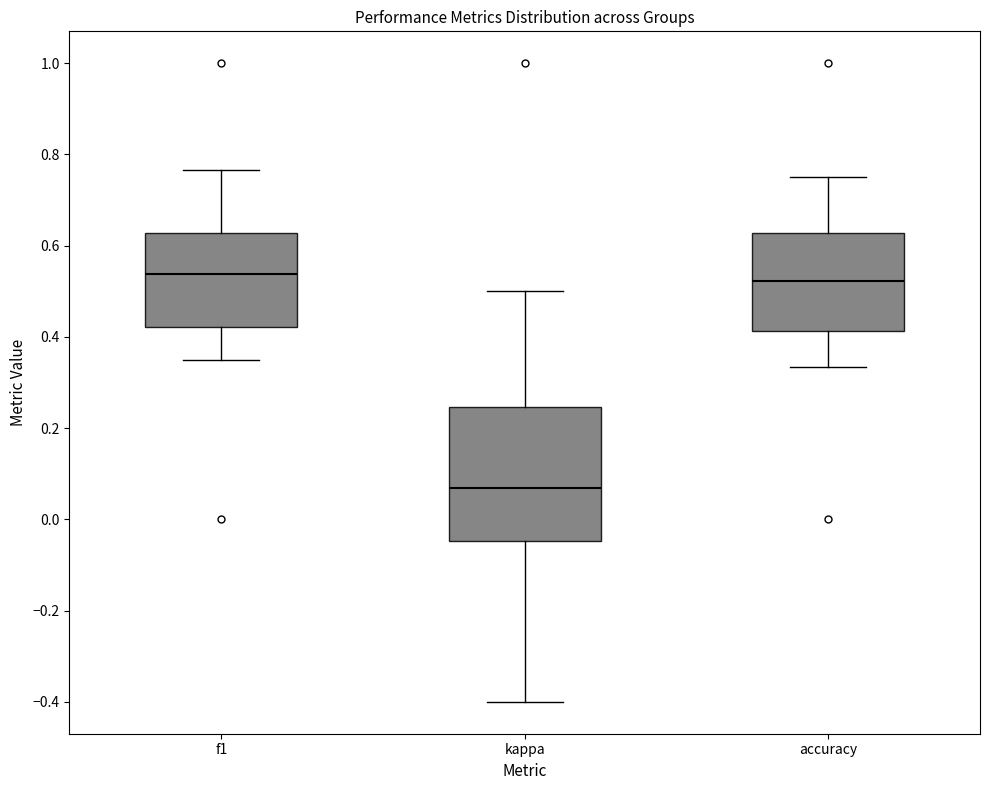

Where does the upper whisker of the box for kappa end on the y-axis? The values are not printed on the chart, so give them approximately, as read against the axis.

0.50